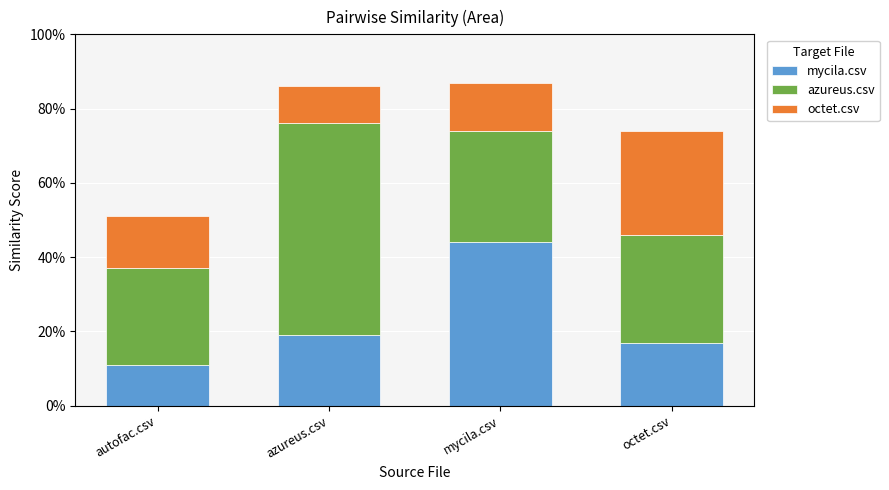

What are all the series names shown in the legend?

mycila.csv, azureus.csv, octet.csv